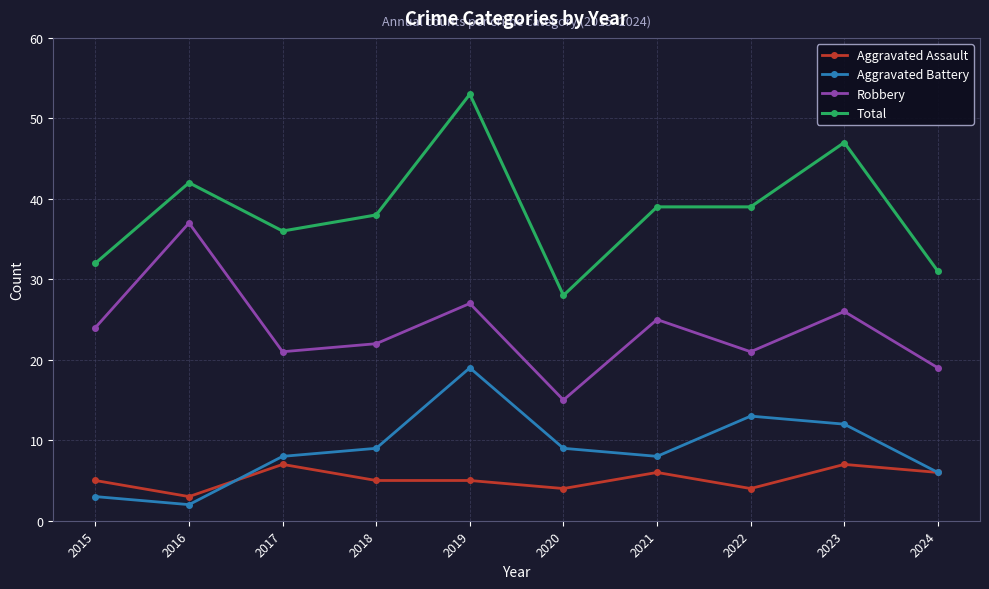

At which label does Total reach its peak?

2019